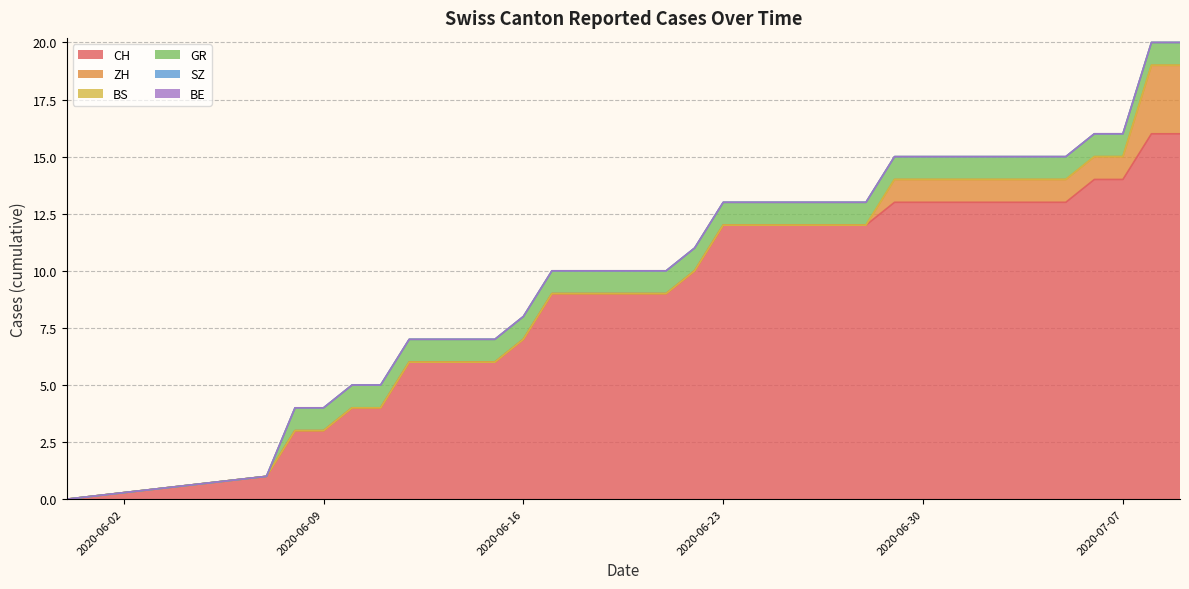

How many data points does each series have?

34